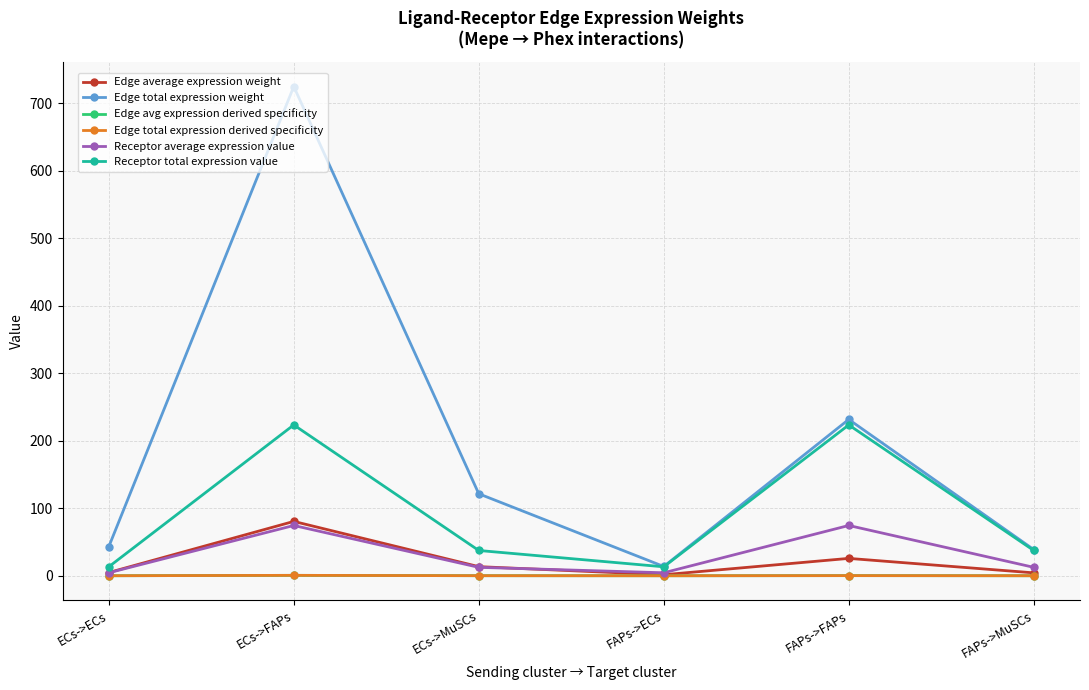

True or false: Edge average expression weight and Edge total expression derived specificity intersect in this chart.

False